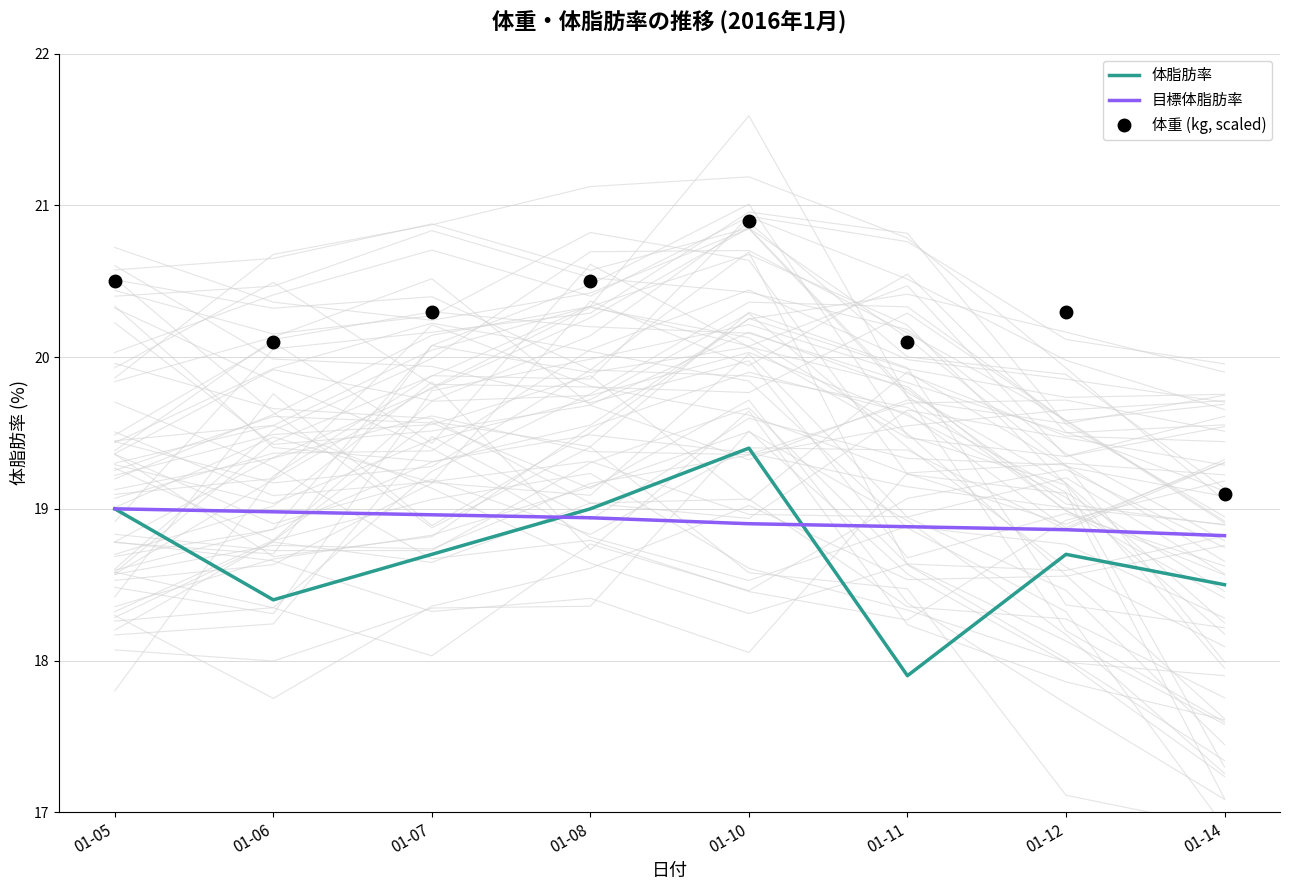

Which has a higher value, 01-06 or 01-07?

01-07